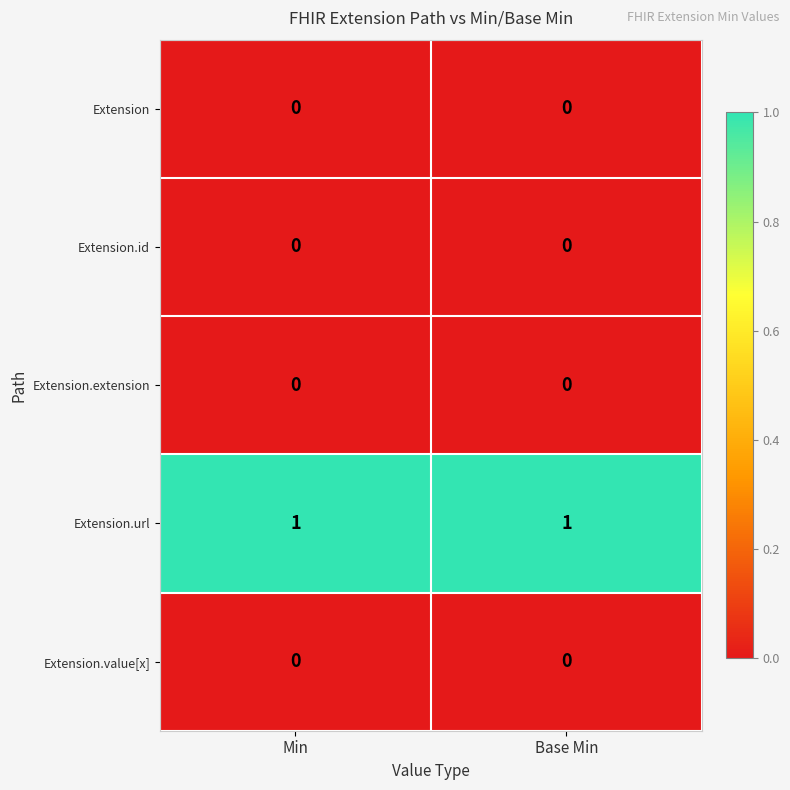

The Extension.url series shows 1 at Min. True or false?

True